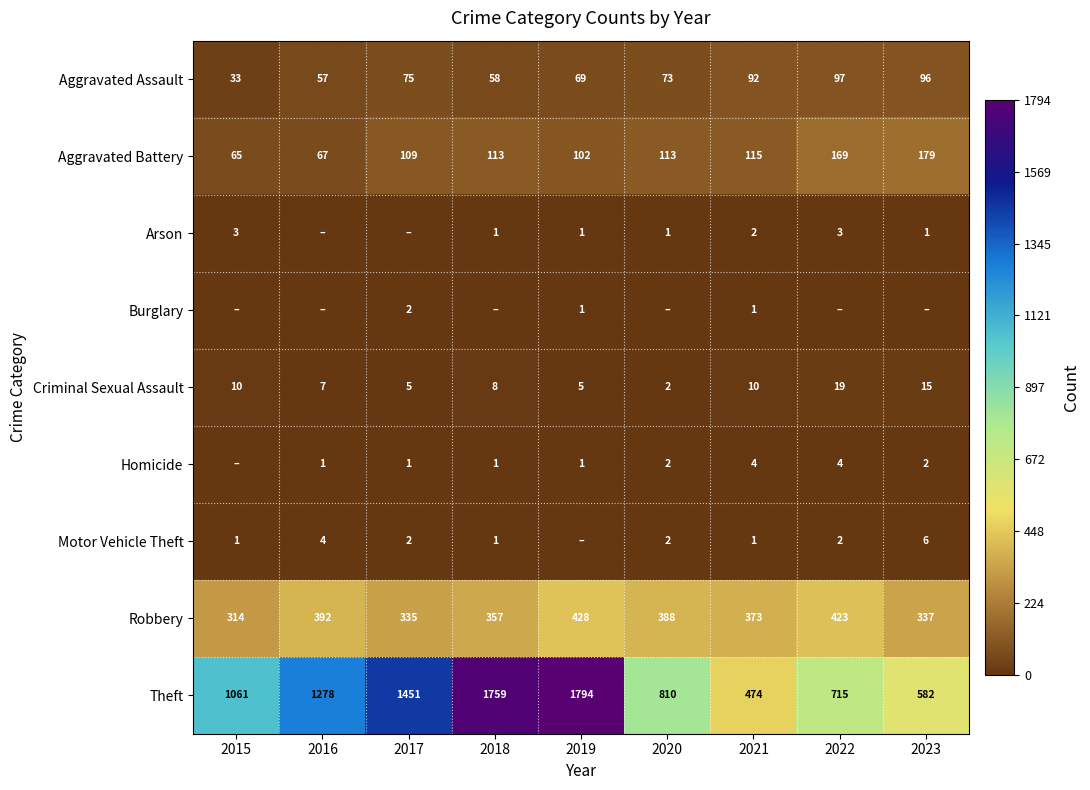

What is the highest value of the Theft series?

1794